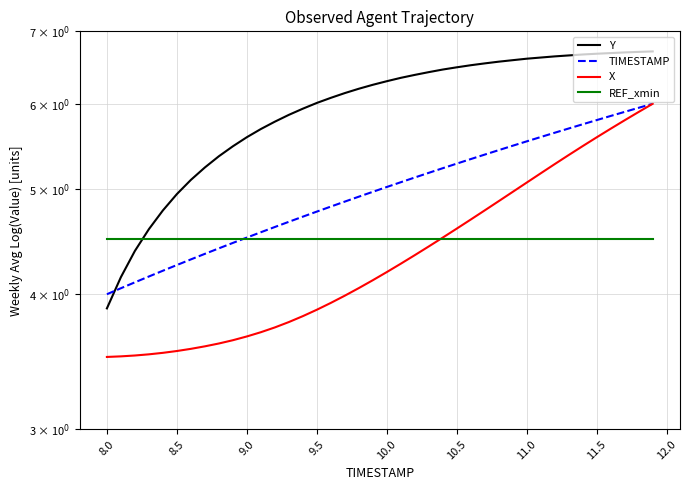

True or false: X and Y cross at least once.

False